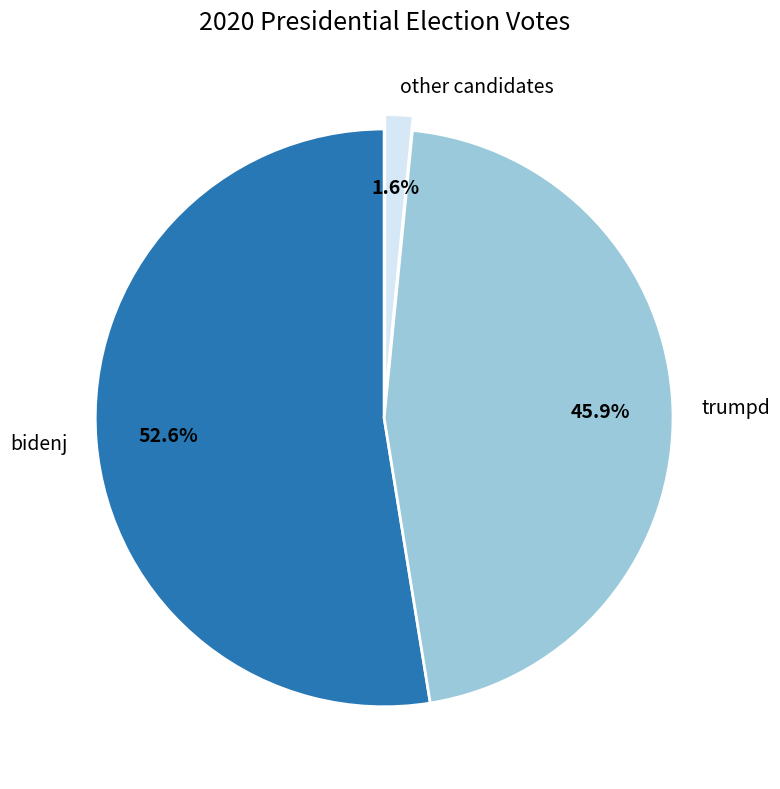

What is the total percentage of bidenj and other candidates?

54.1%